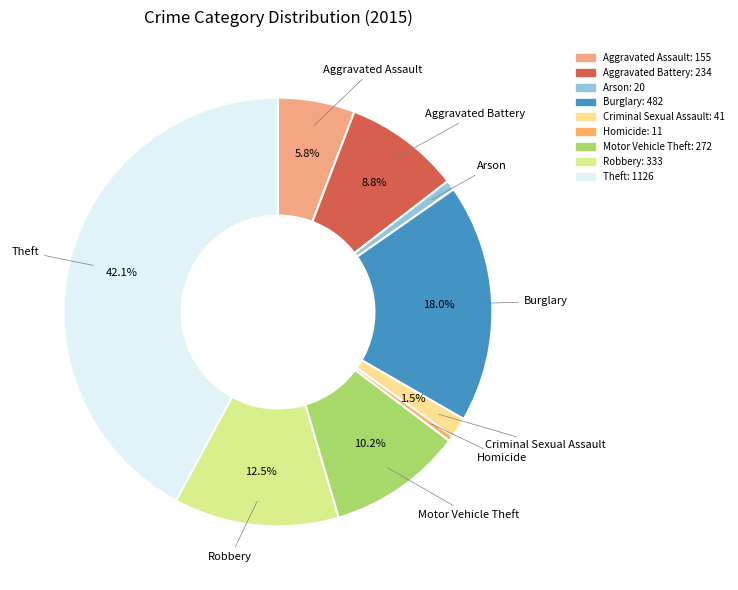

How many slices are in this pie chart?

9